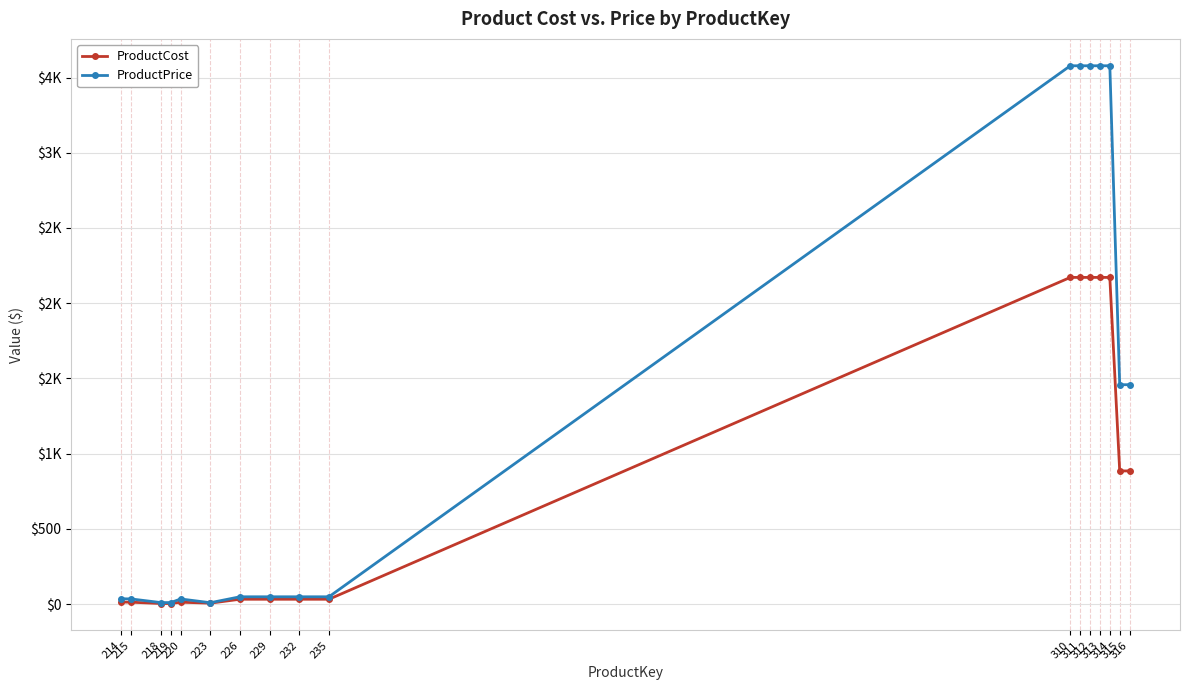

What are all the series names shown in the legend?

ProductCost, ProductPrice